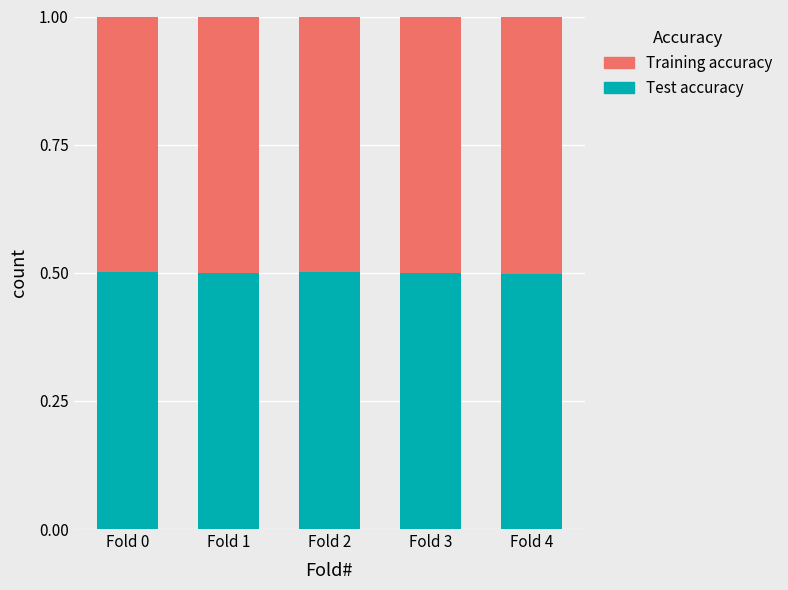

How many Test accuracy values are between 0 and 1?

5